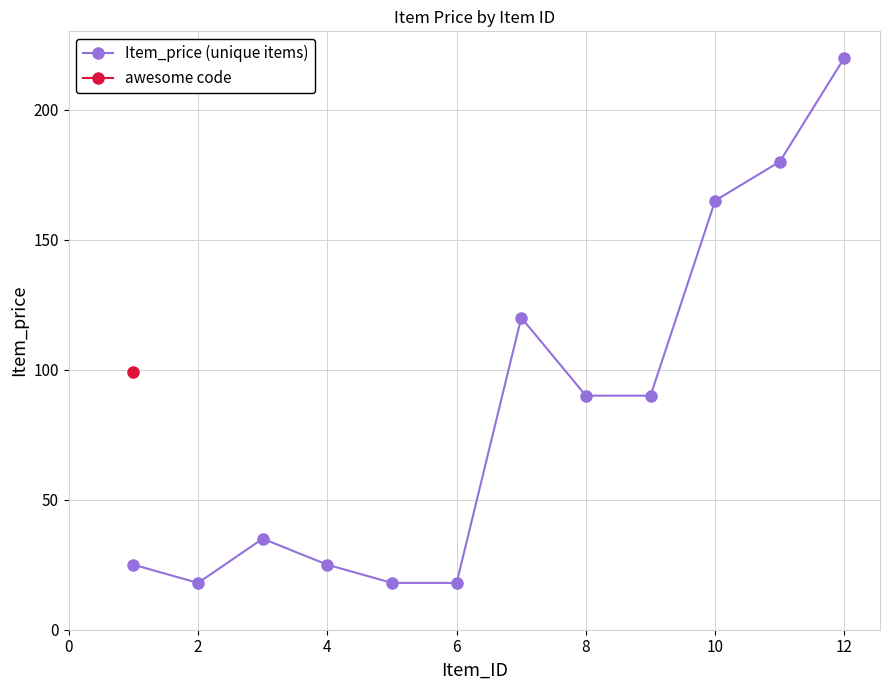

At which category does Item_price (unique items) reach its first local valley?

2